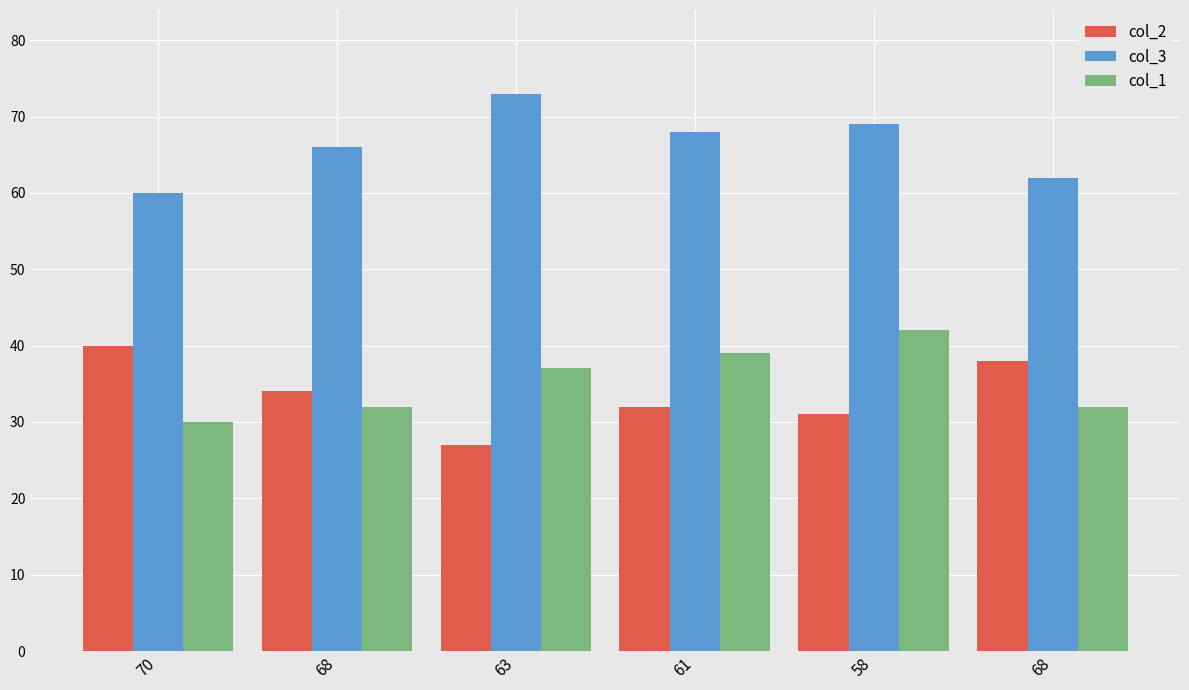

Which series changed the most between 63 and 68?

col_2